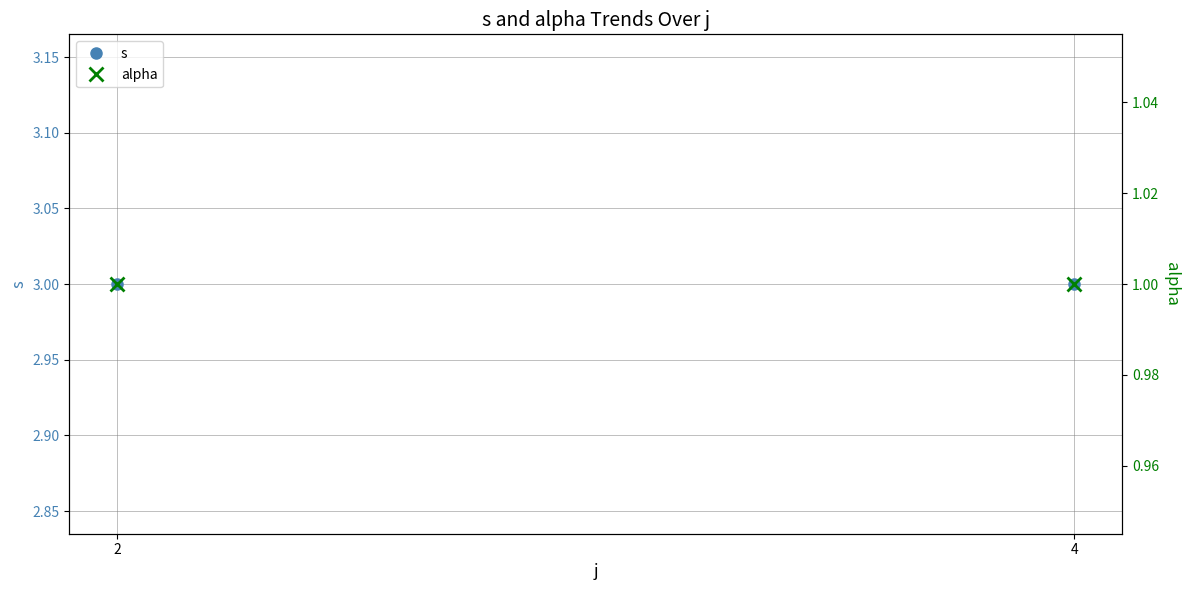

Count the number of categories in the chart.

2